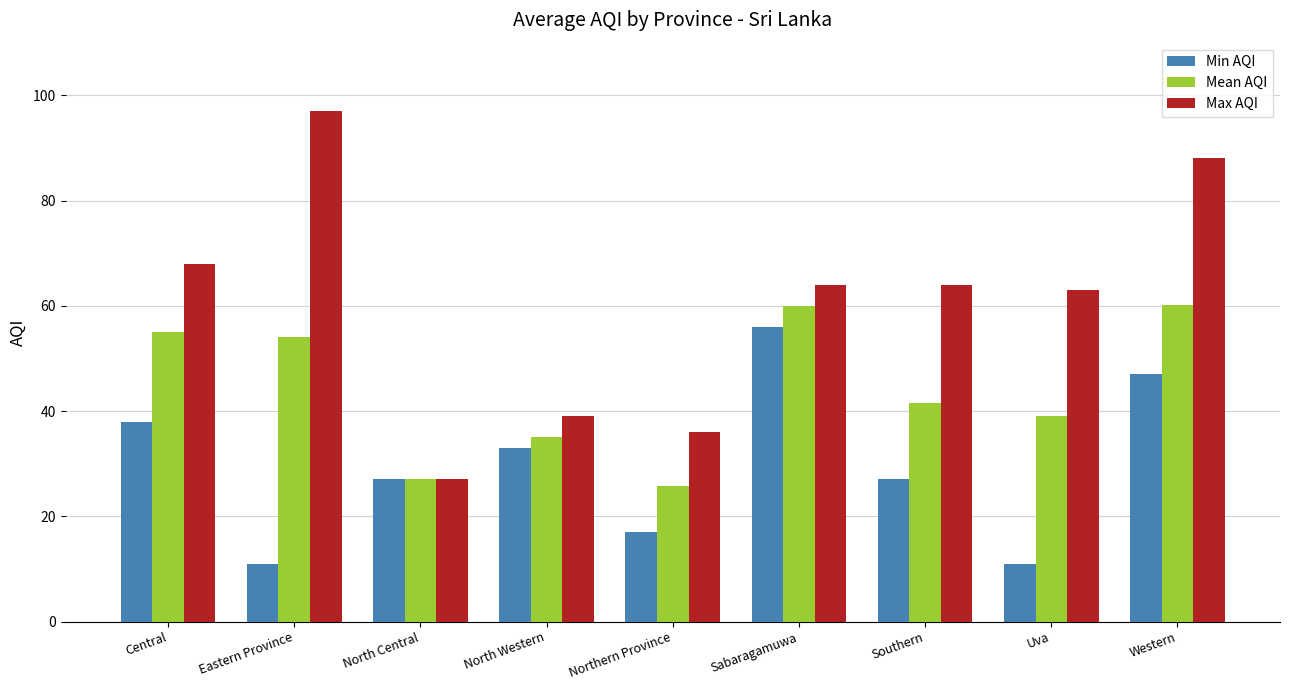

Does the chart contain any negative values?

No